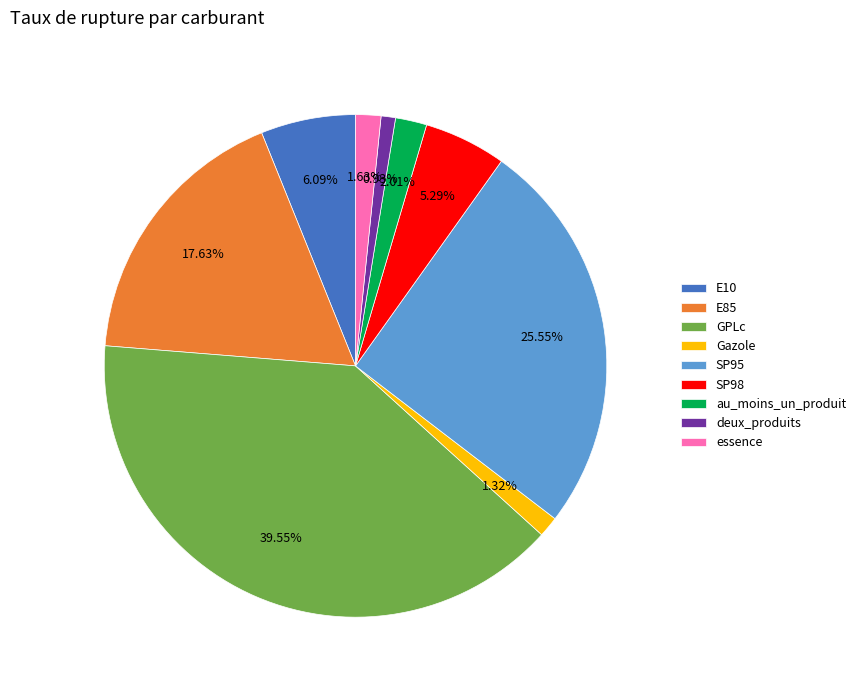

Is there a majority slice in this chart?

No